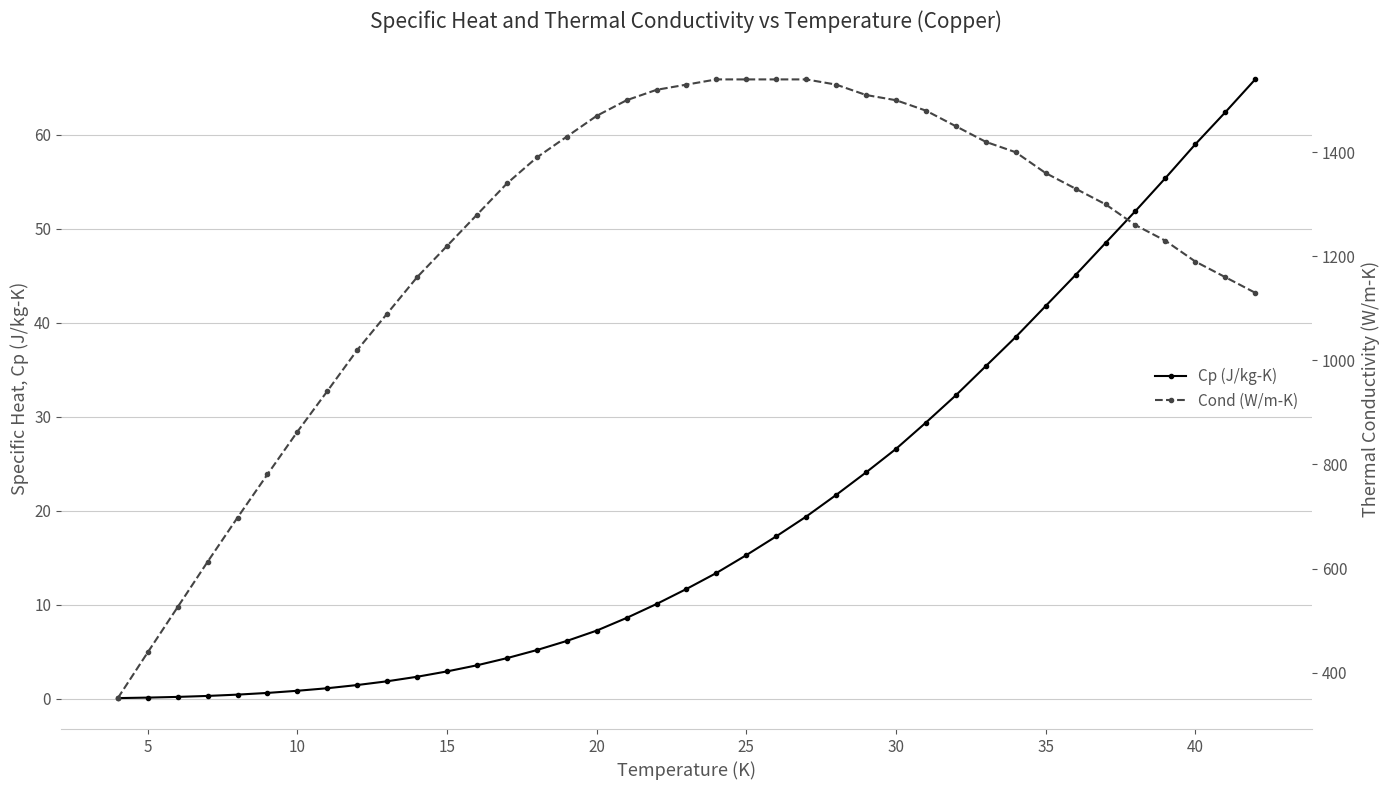

How many lines are shown in the chart?

2